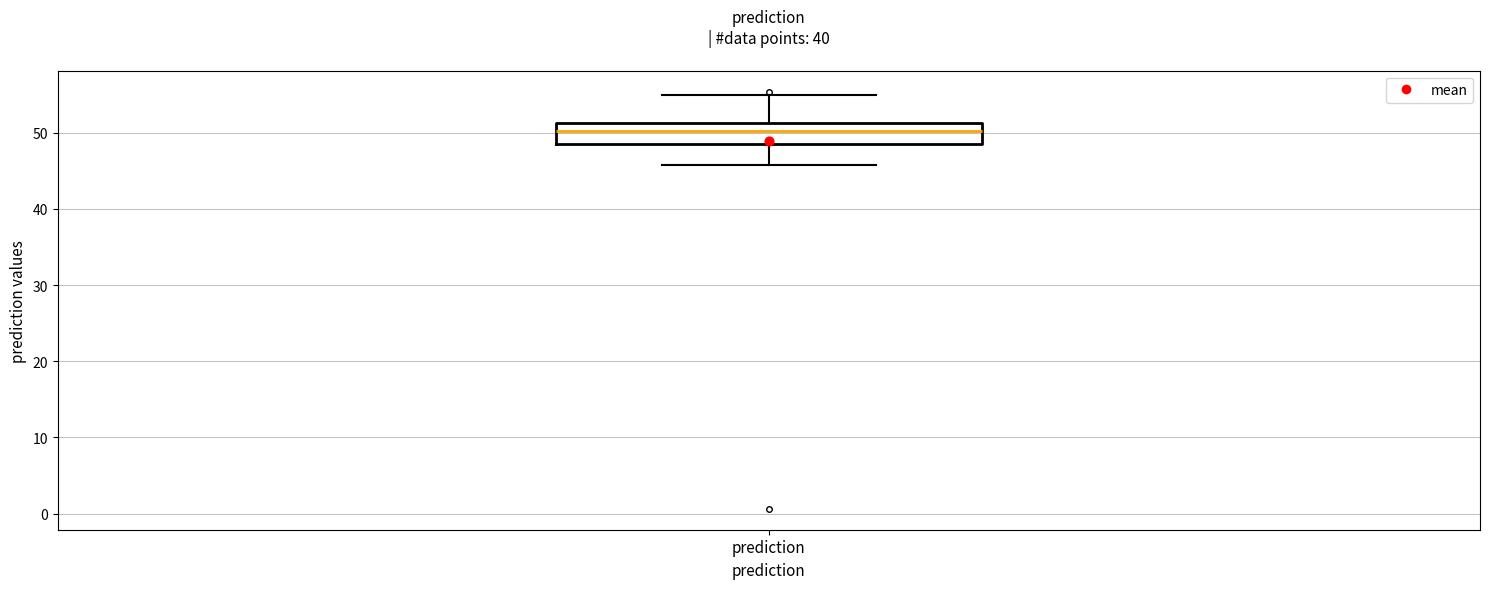

Read this box plot against the y-axis: the position of the median line, the range covered by the box, and the ends of both whiskers. The values are not printed on the chart, so give them approximately, as read against the axis.

median 50, box 49 to 51, whiskers 46 to 55